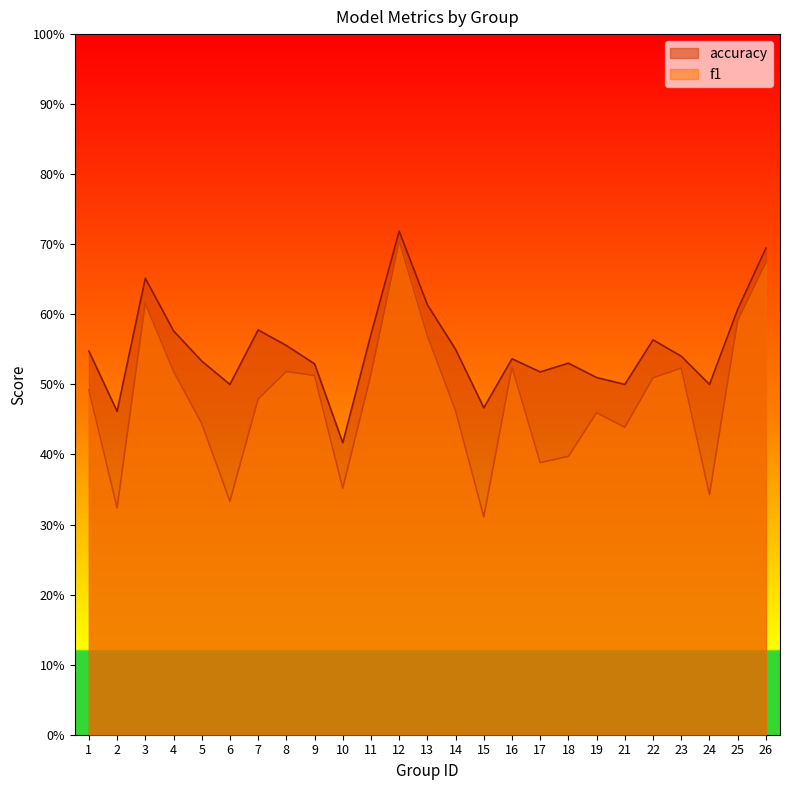

Where is the first local maximum for accuracy?

3